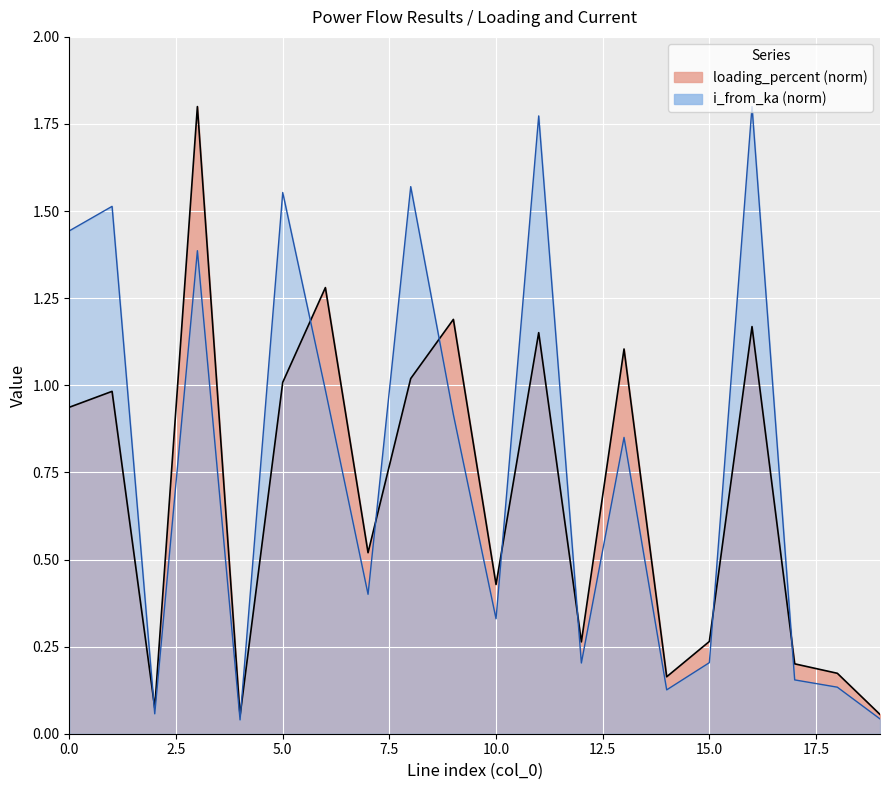

True or false: loading_percent and i_from_ka cross at least once.

True